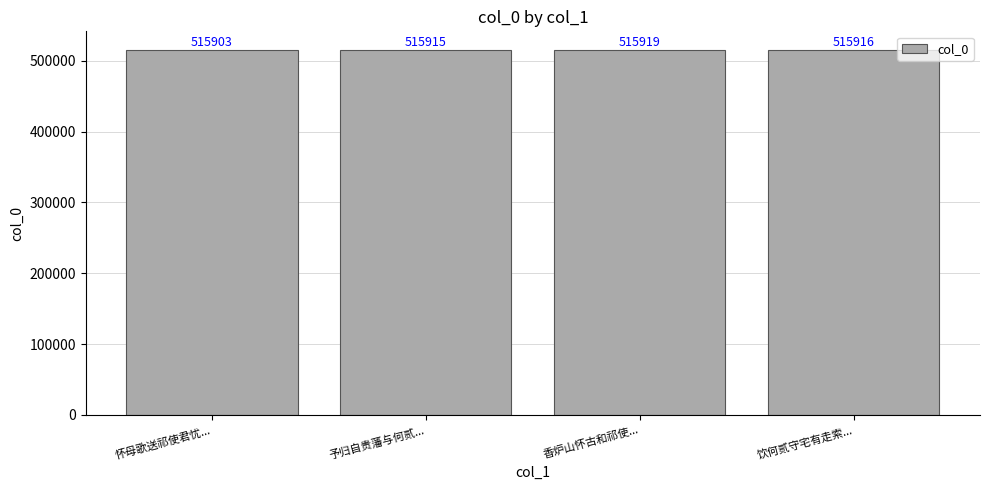

What is the label of the 1st bar from the right?

饮何贰守宅有走索...